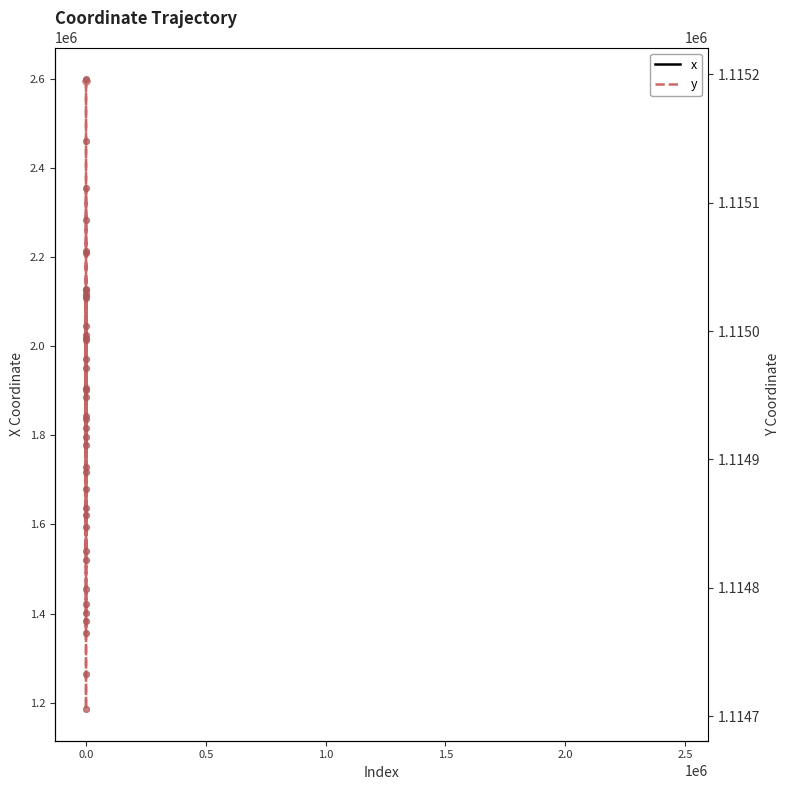

Is the value of y at 26 greater than the value of x at 2.5?

No